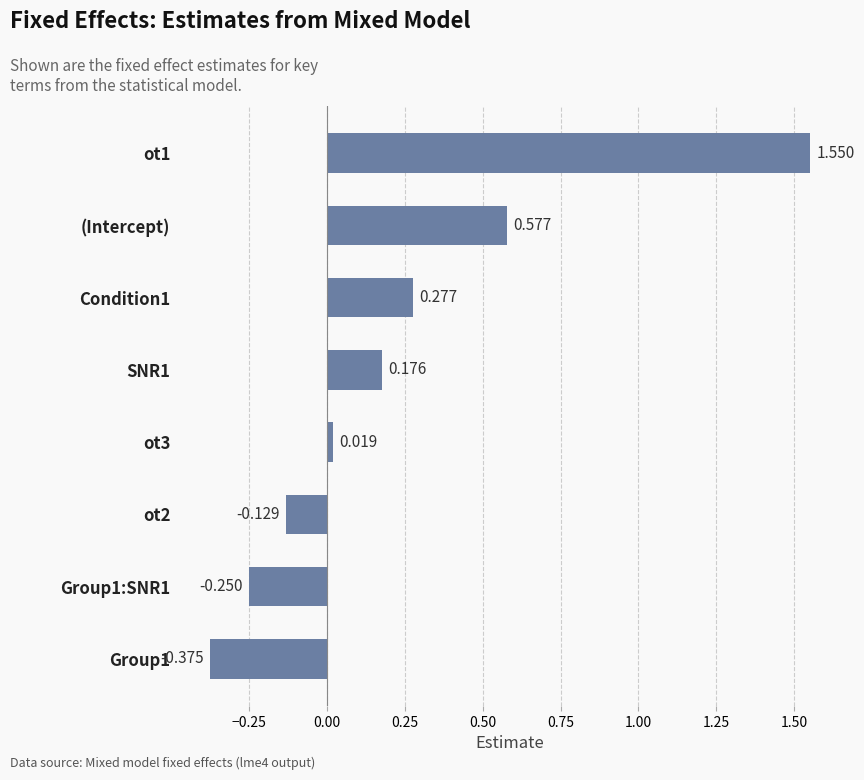

What is the sum of all values?

1.8